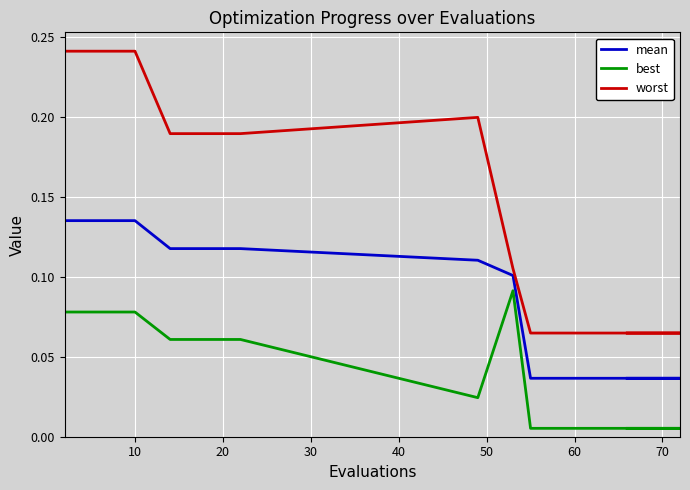

True or false: worst has a value of 0.3 at 60.

False